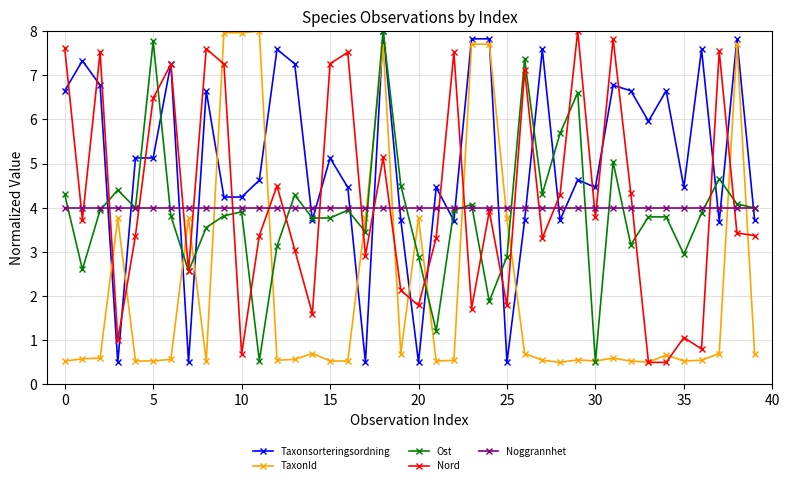

True or false: TaxonId has more than 2 points higher than both neighbors.

True